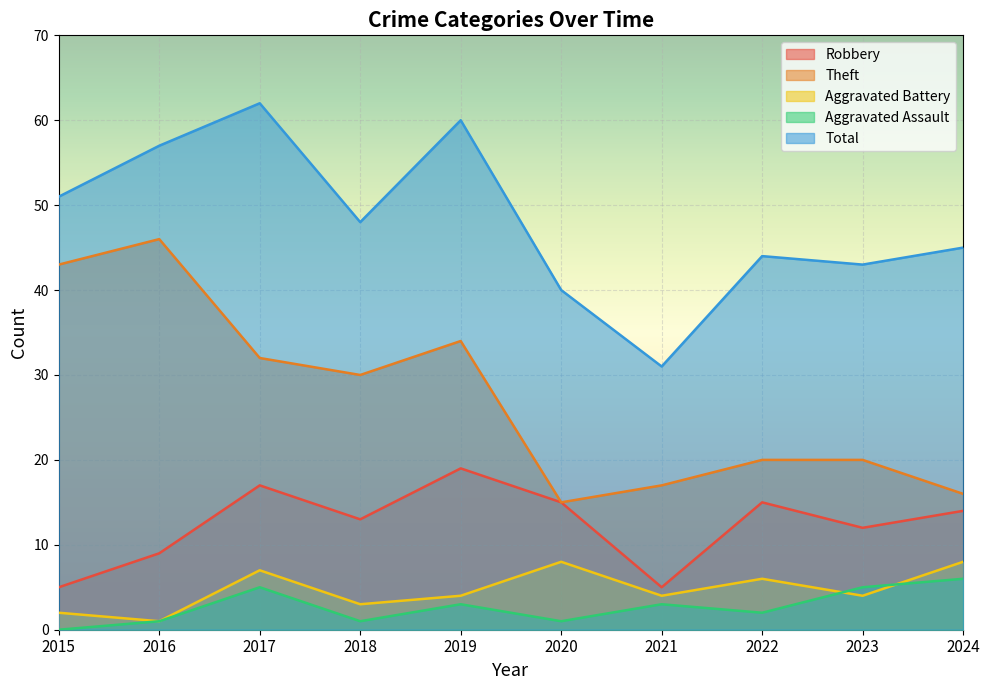

What is the sum of the Theft values at 2022 and 2018?

50